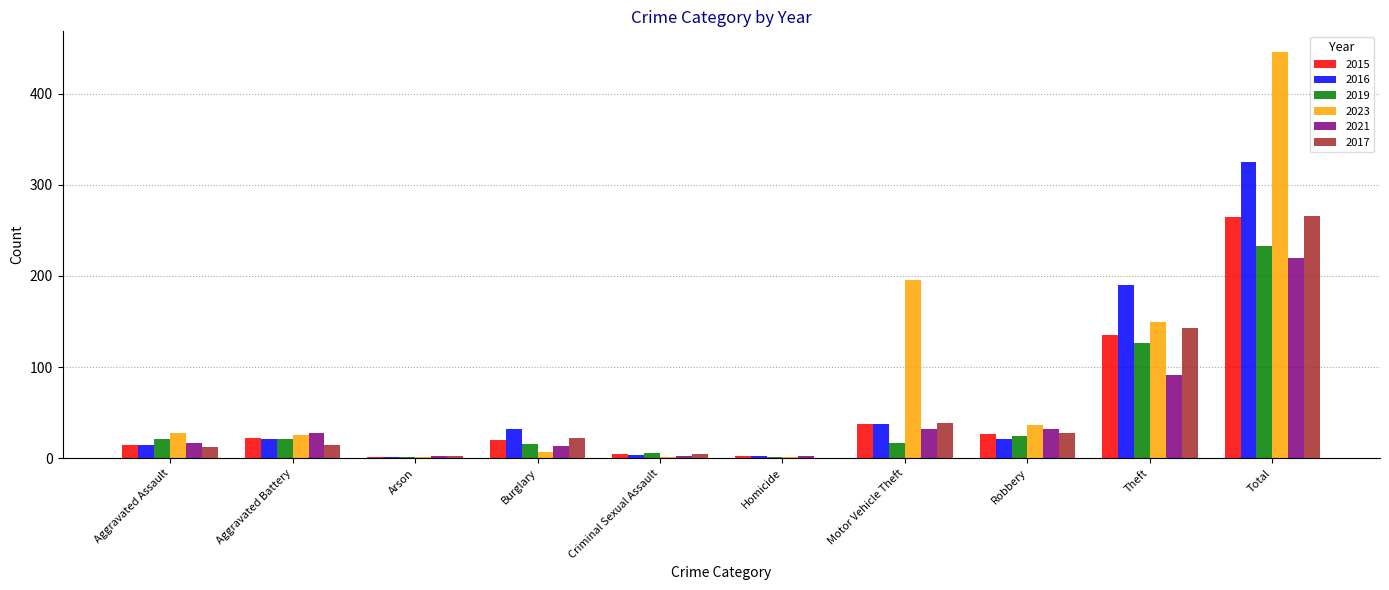

Which category has the highest value in the 2016 series?

Total